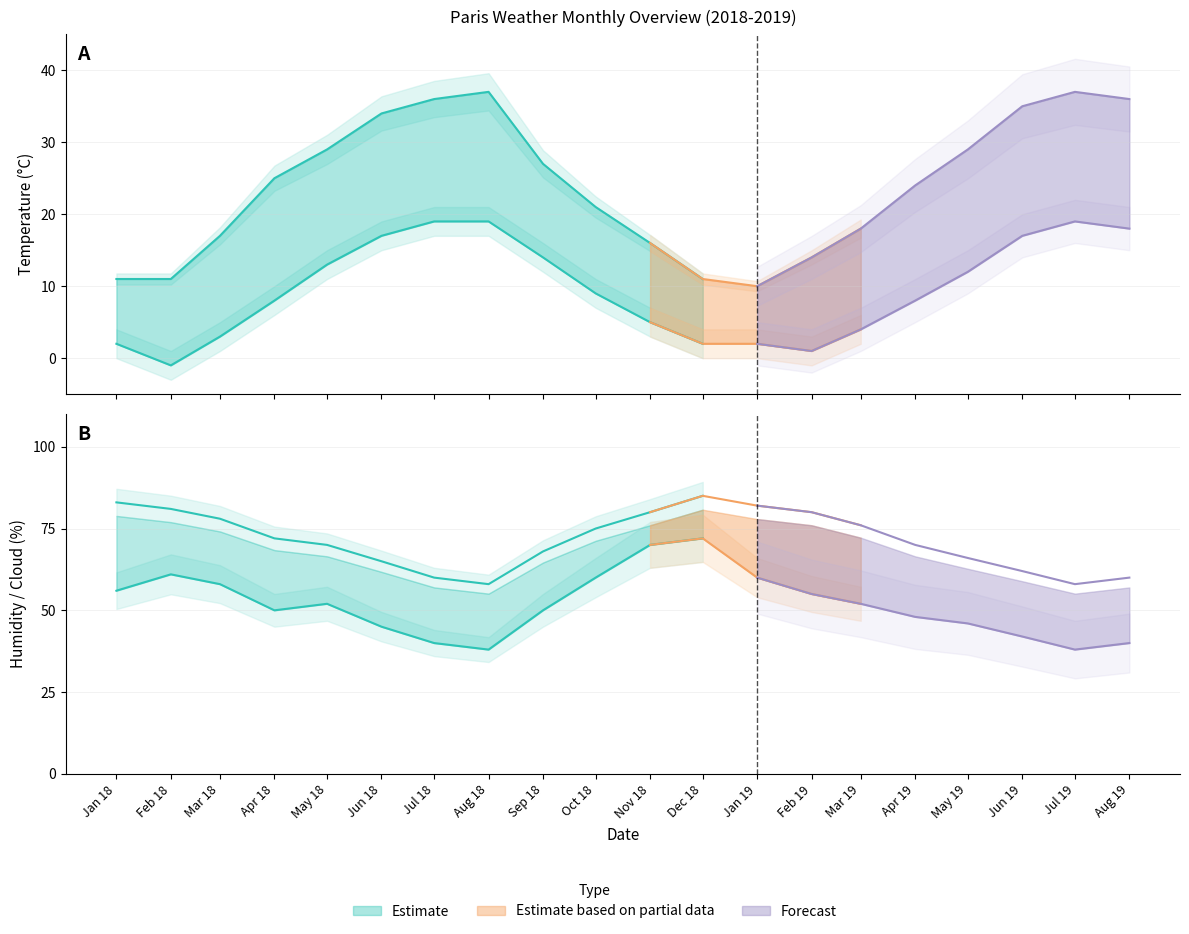

Rank the series by their average value, from lowest to highest.

Min Temperature (°C), Max Temperature (°C), Cloudcover (%), Humidity Max (%)